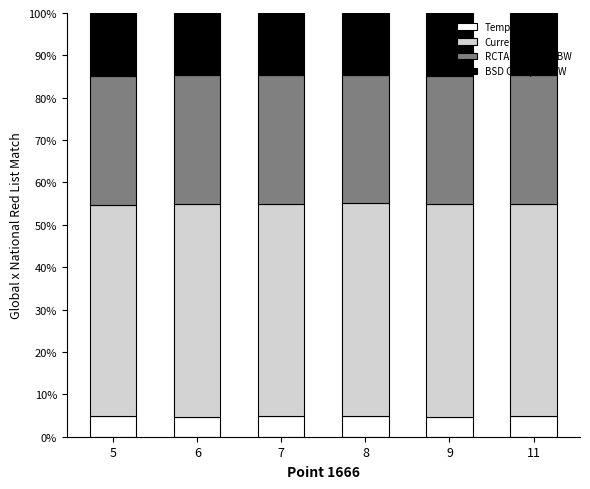

What is the highest value of the Temperature series?

5.0